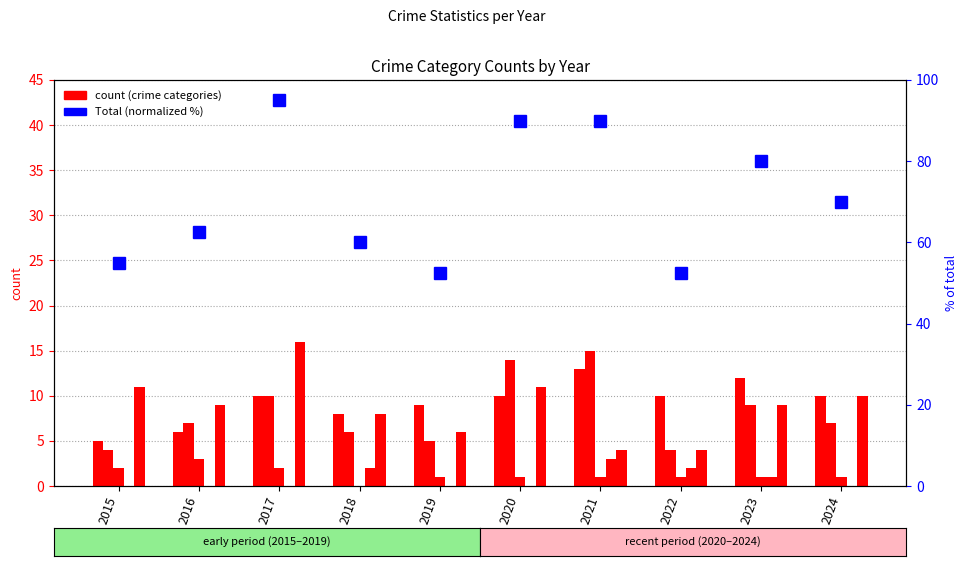

Which has a higher value, 2020 or 2021?

2021